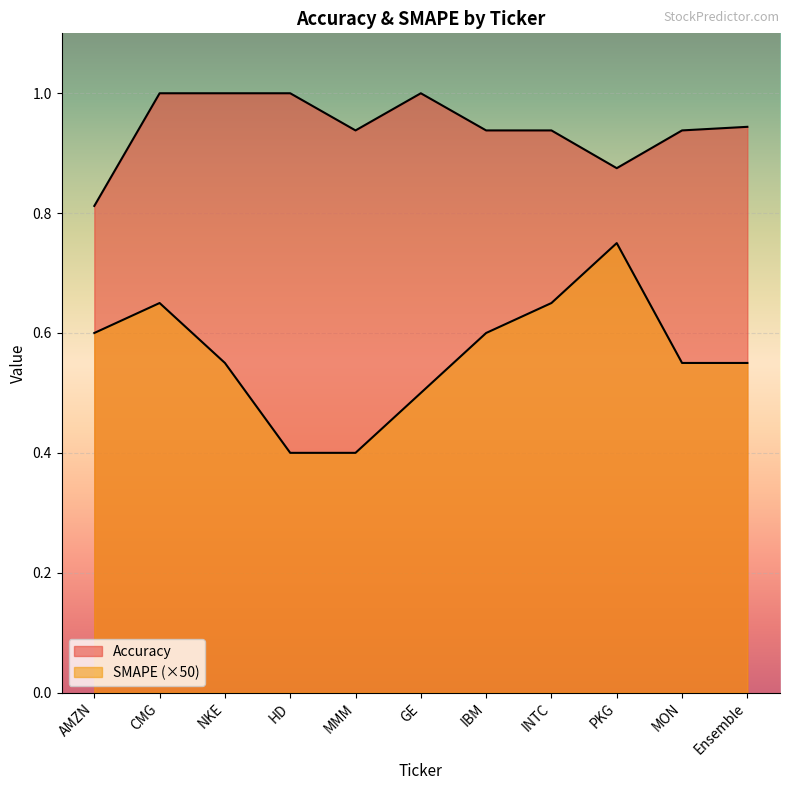

How many lines are shown in the chart?

2